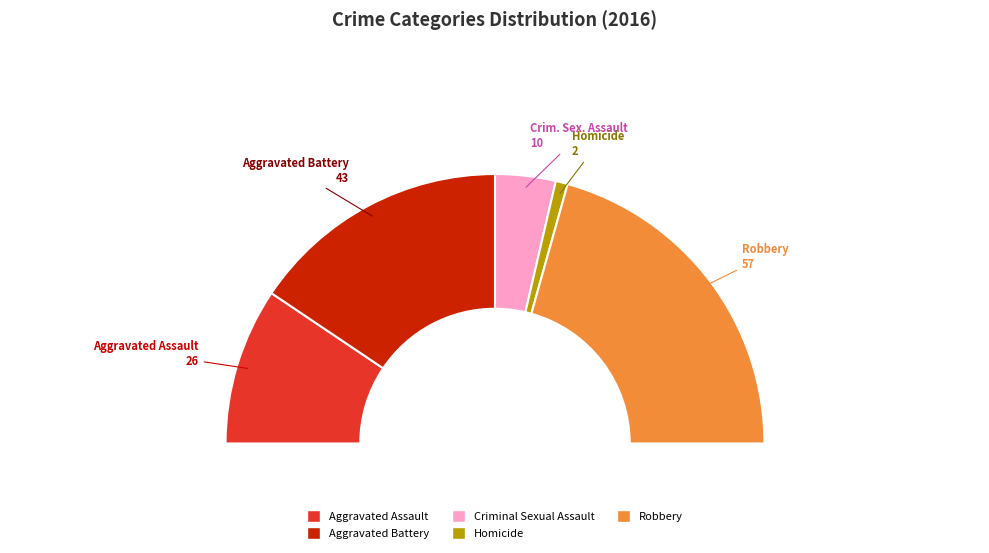

Is it true that Robbery is 53% of the pie?

False